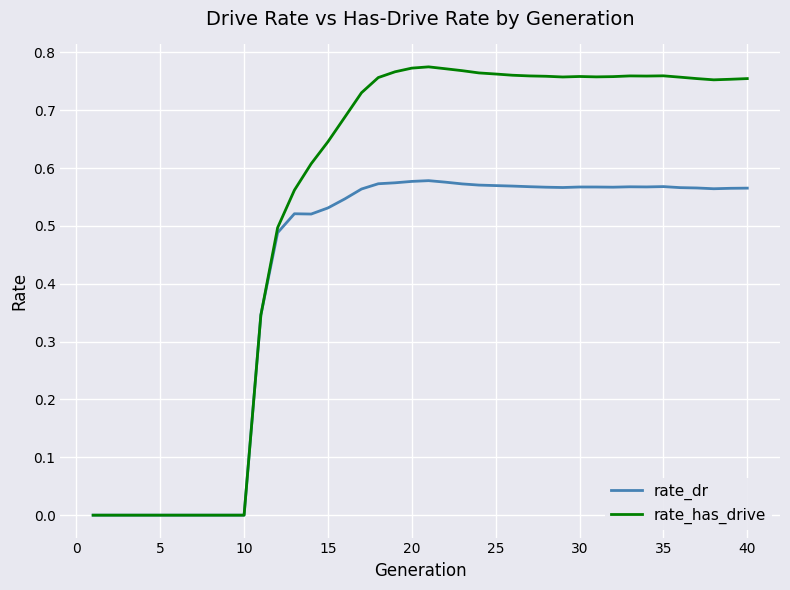

Rank the series by their maximum value, from lowest to highest.

rate_dr, rate_has_drive